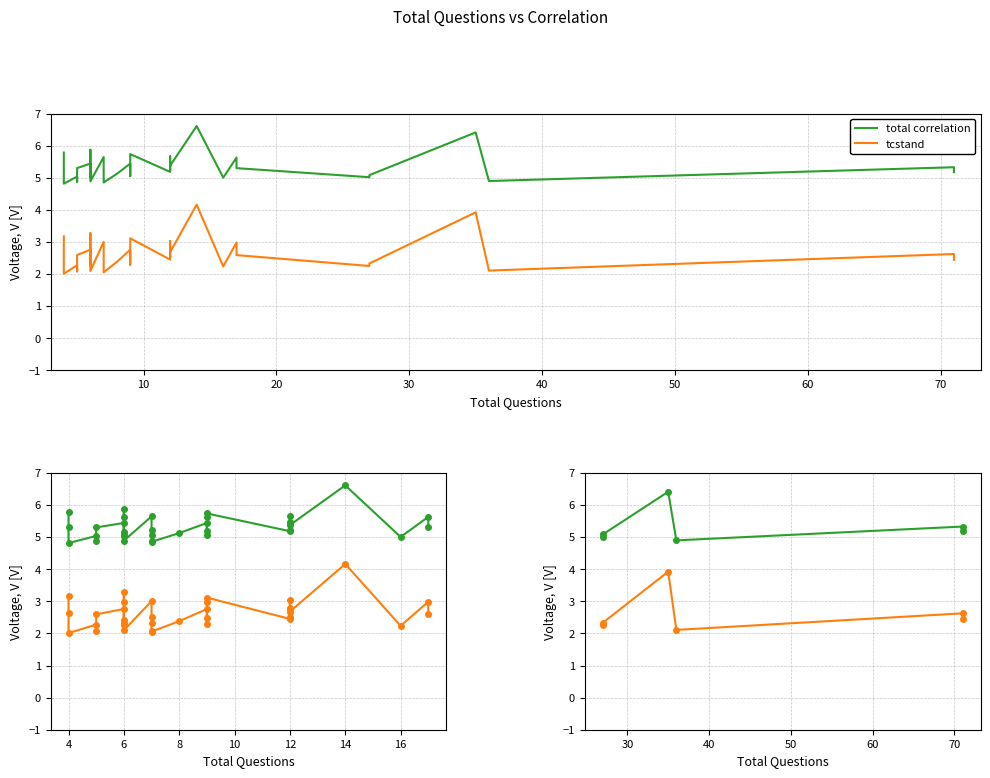

True or false: tcstand and total correlation cross at least once.

False